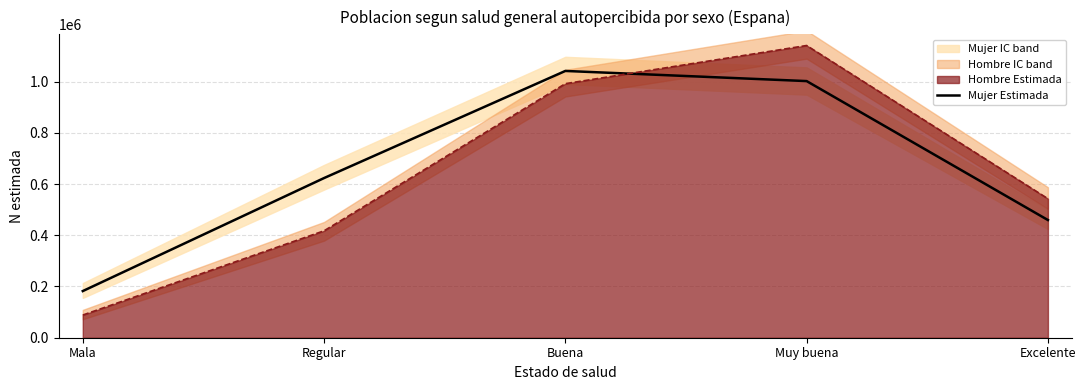

What is the difference between the maximum and minimum values?

859233